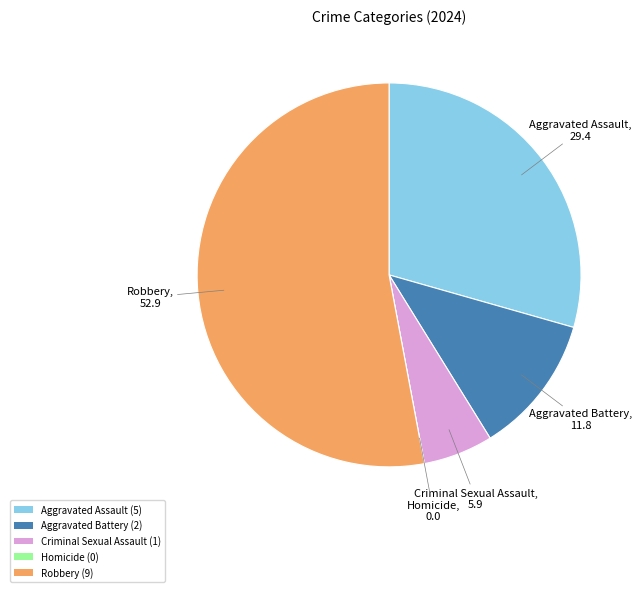

Is it true that Robbery (9) is 53% of the pie?

True